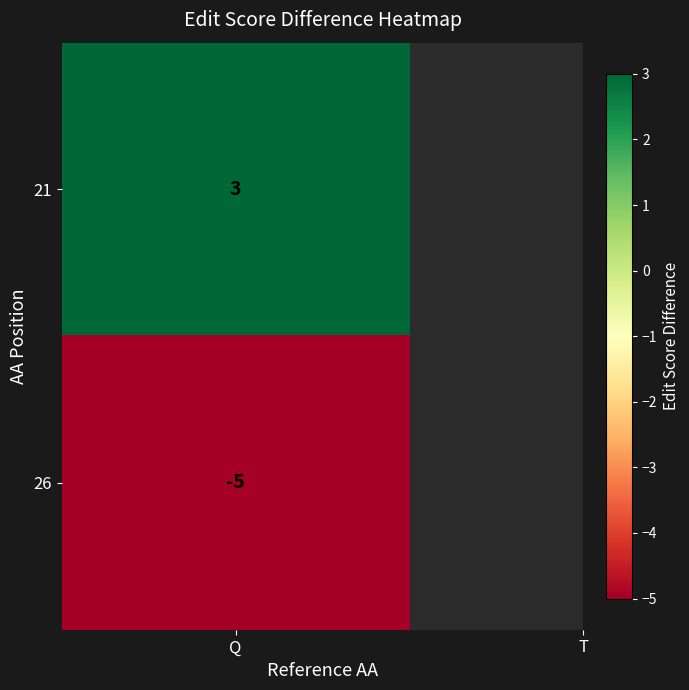

What is the average value?

-1